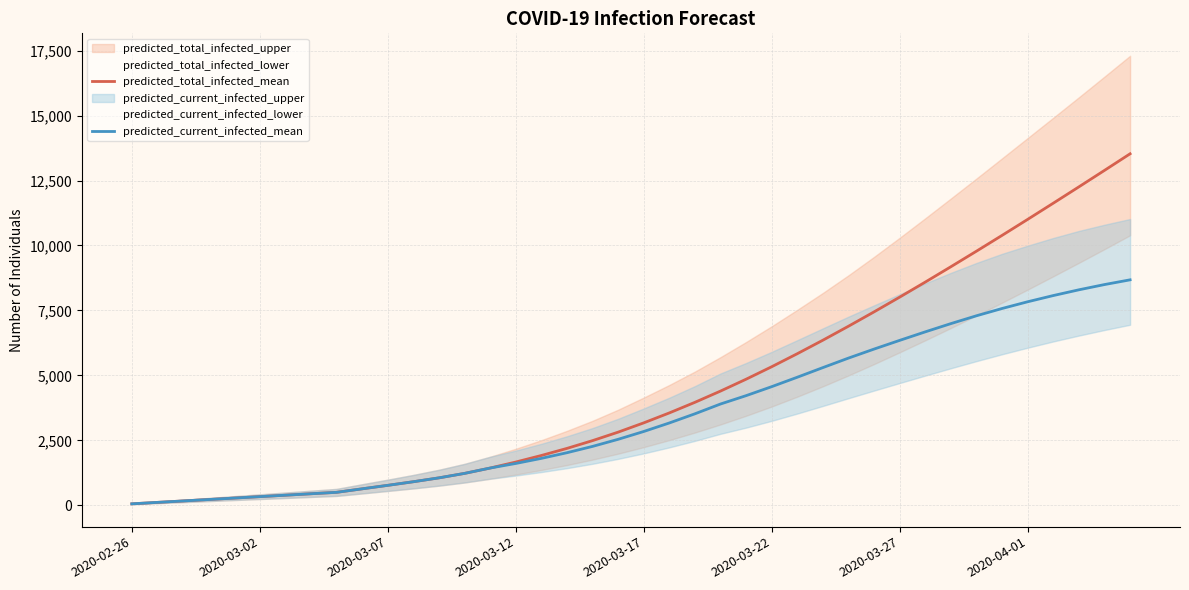

What is the difference between the highest and lowest values at 23?

498